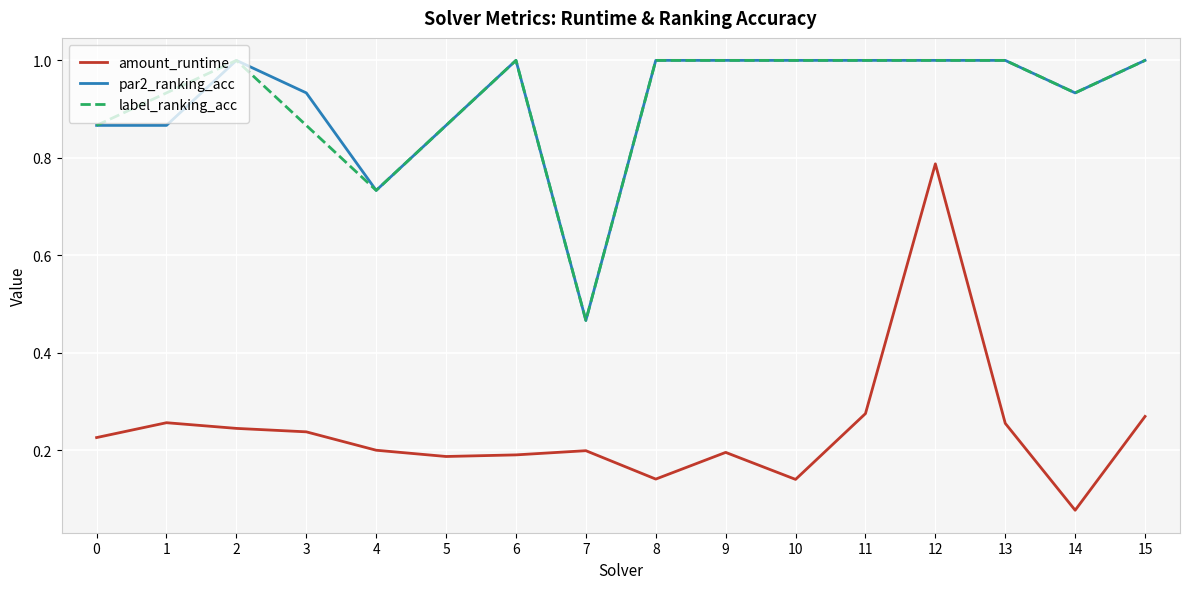

Which label corresponds to the smallest value in the chart?

14